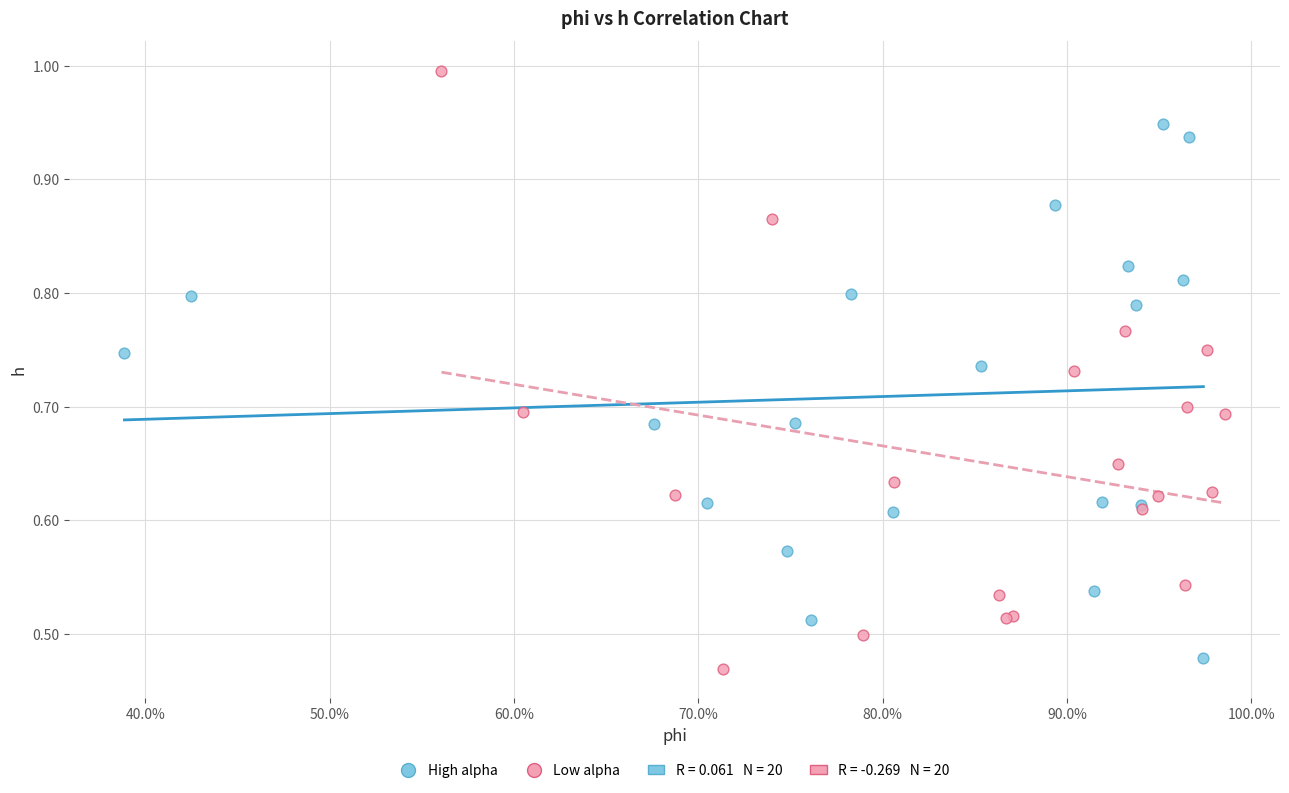

Which series has the widest spread of Y values?

Low alpha